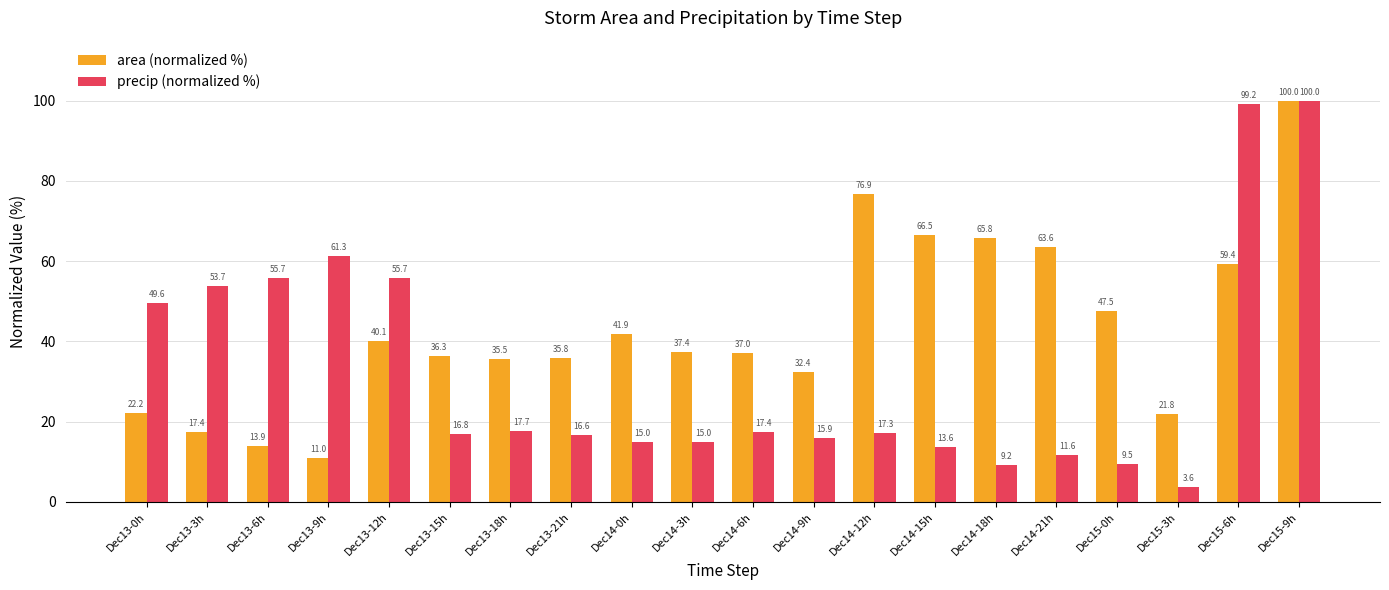

The area (normalized %) series shows 47.3 at Dec13-21h. True or false?

False